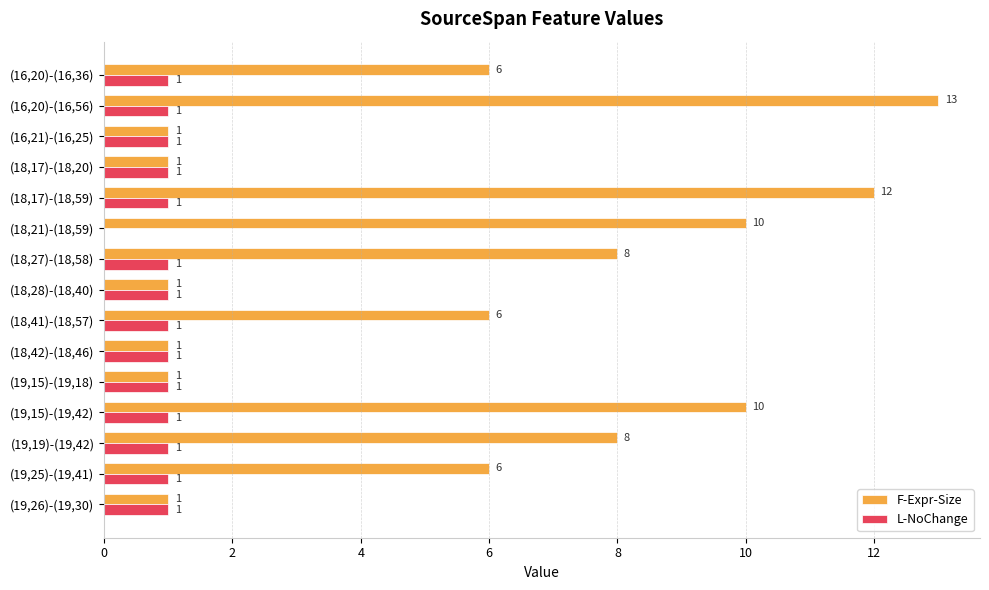

At which category is the sum across all series the highest?

(16,20)-(16,56)